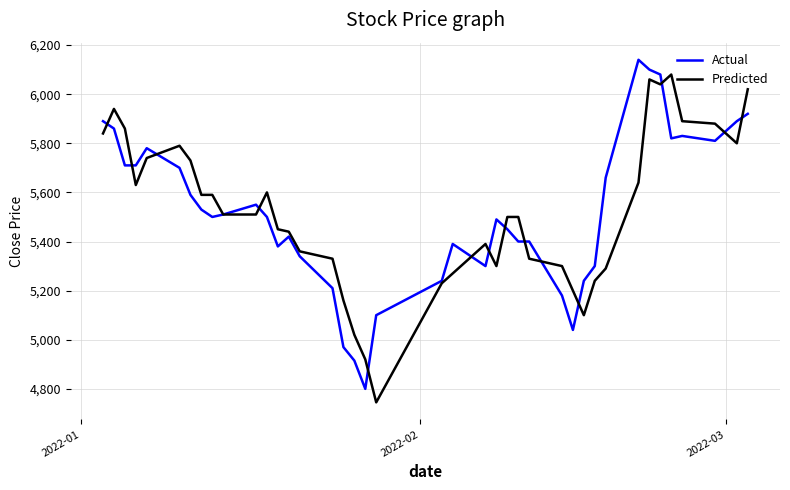

List the series in order of their peak value, highest first.

Actual, Predicted